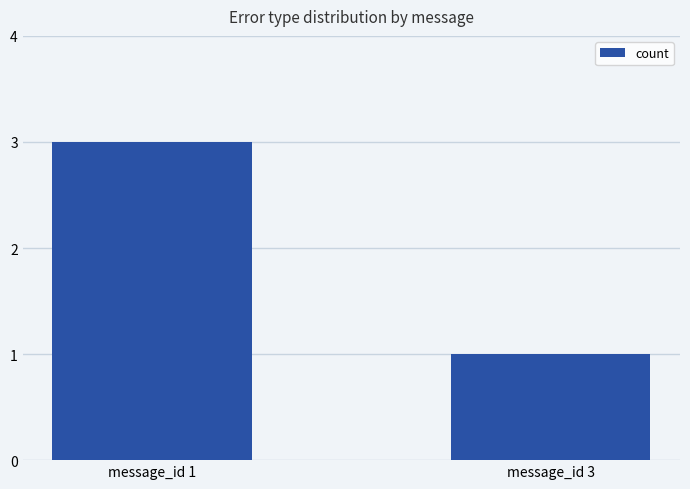

At which category does the chart reach its minimum across all series?

message_id 3